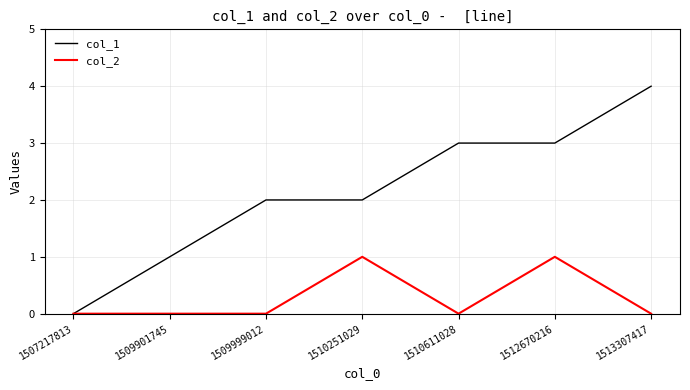

The value of col_1 at 1512670216 is 3. True or false?

True